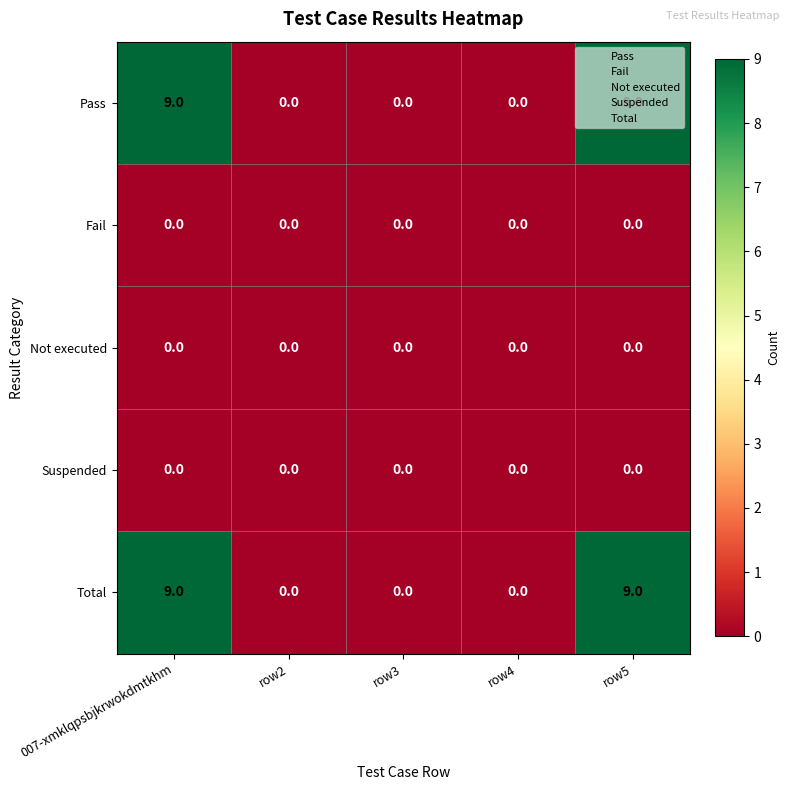

How many Total values are between 0 and 9?

5